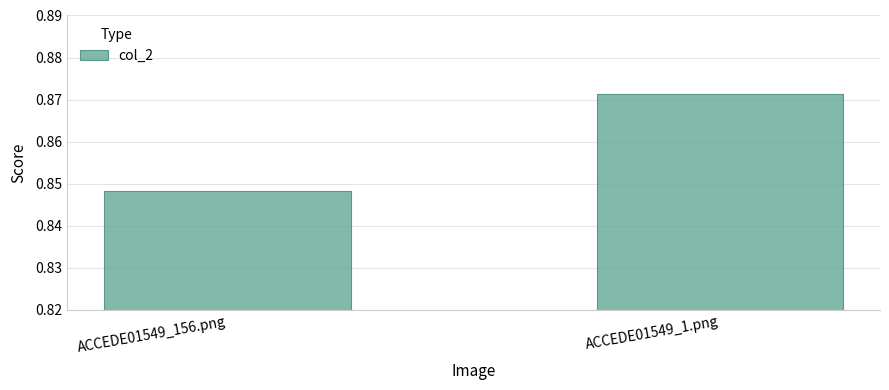

How many bars are there in total?

2